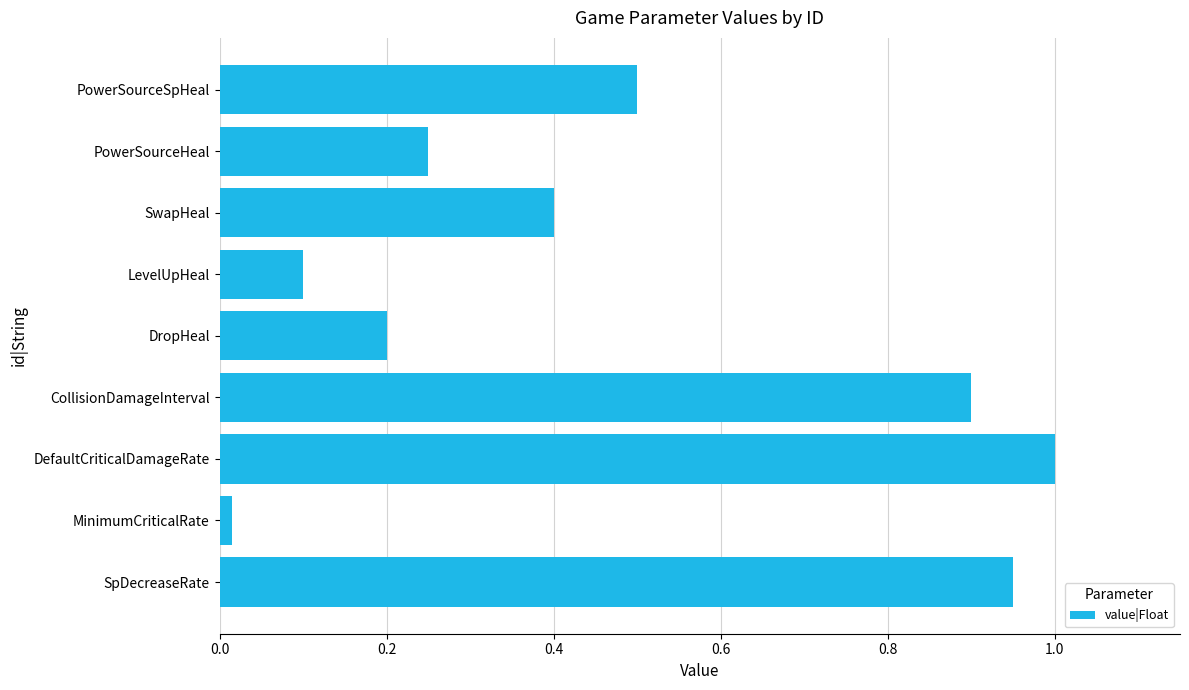

Does the chart contain any negative values?

No